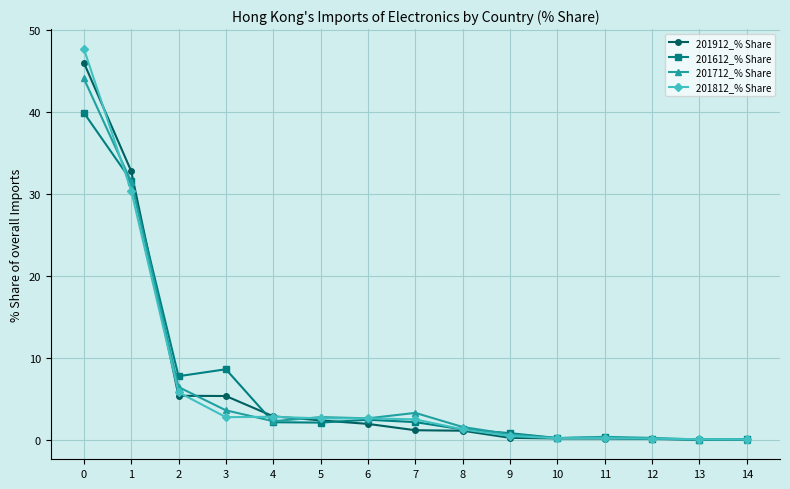

True or false: 201812_% Share has more than 0 interior local peaks.

True